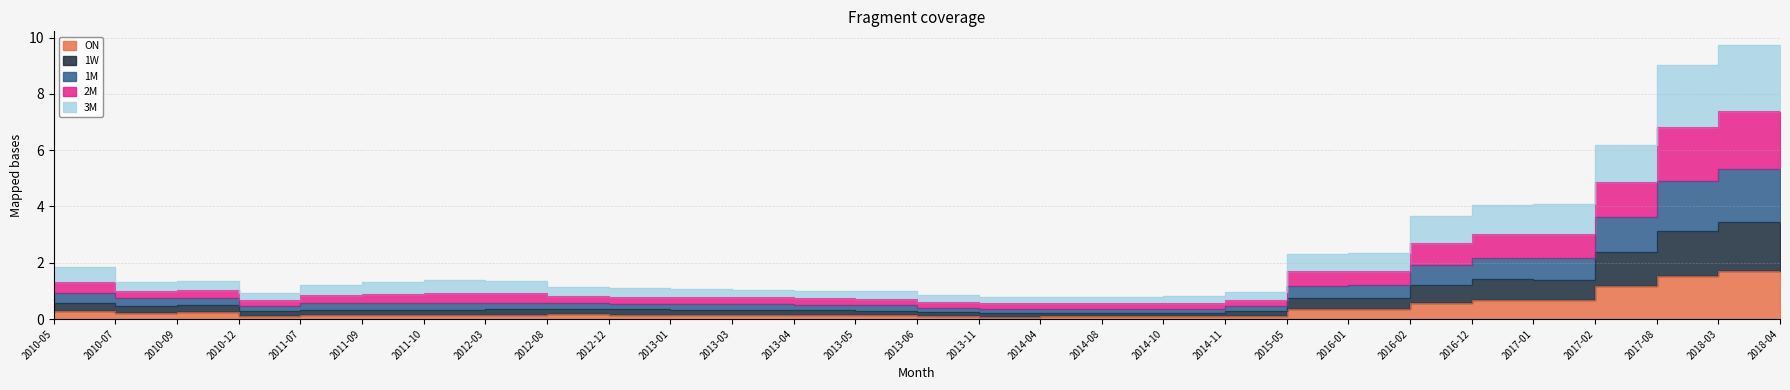

What is the average value of the ON series?

0.4